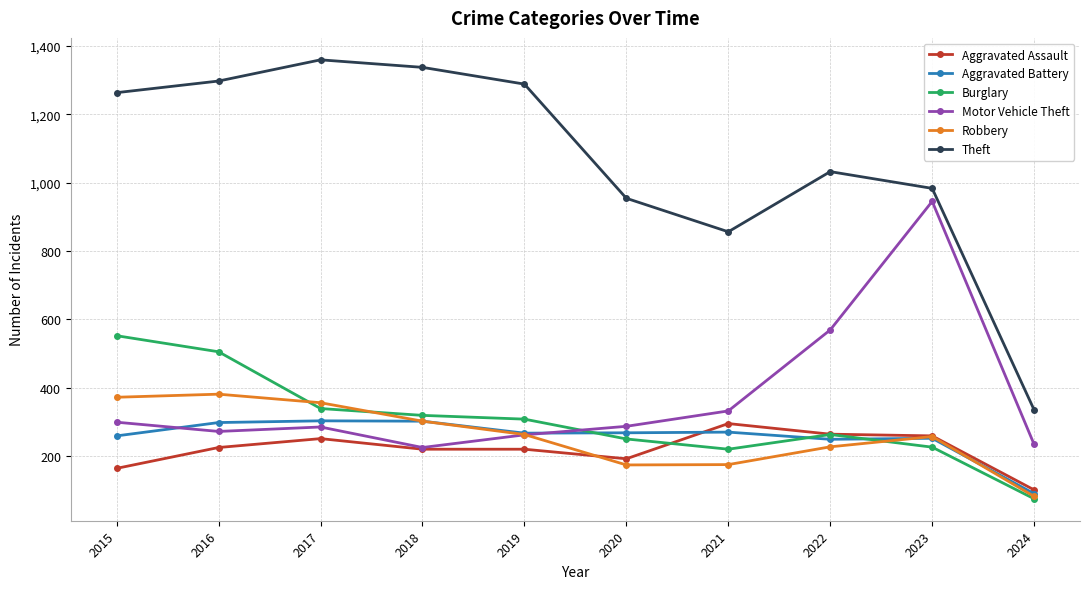

How many values in the Aggravated Battery series are below 268?

5